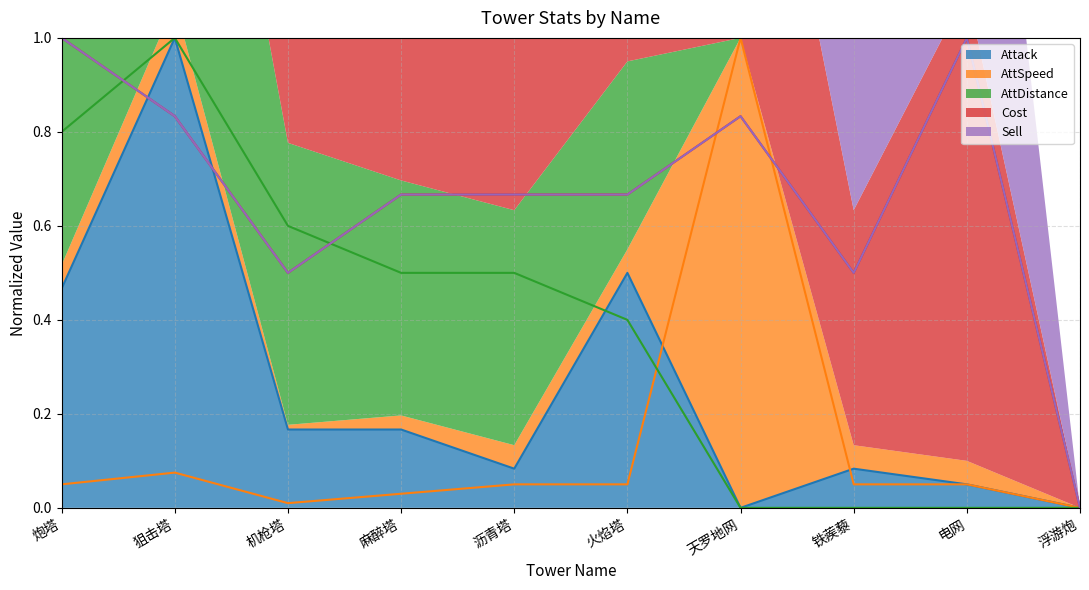

How many lines are shown in the chart?

5